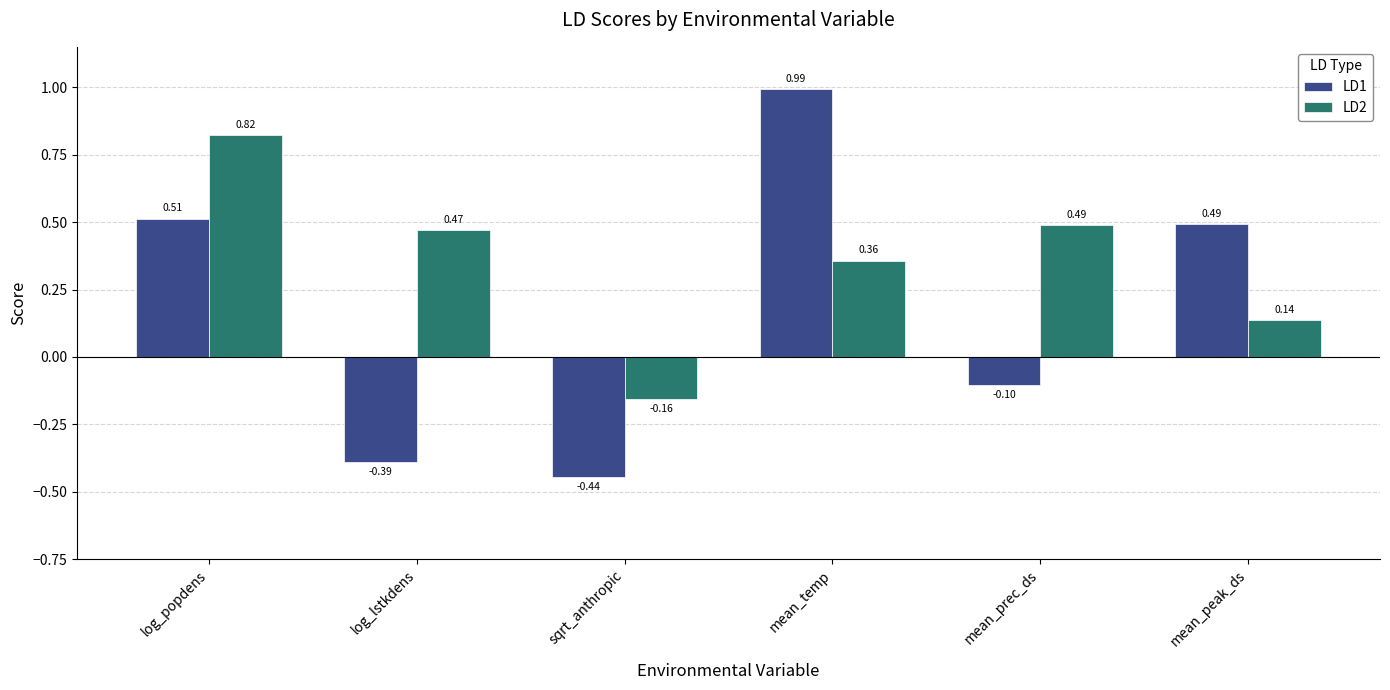

What is the difference between the highest and lowest values at sqrt_anthropic?

0.3